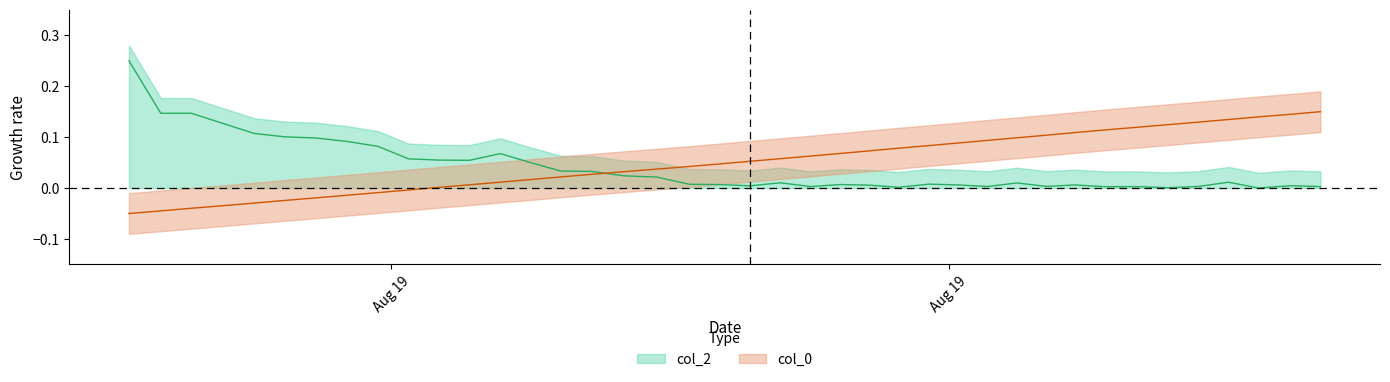

What is the smallest value displayed?

-0.1